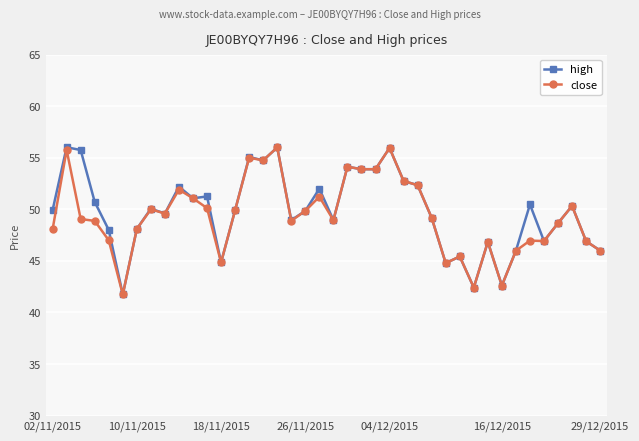

True or false: close has more than 2 points higher than both neighbors.

True